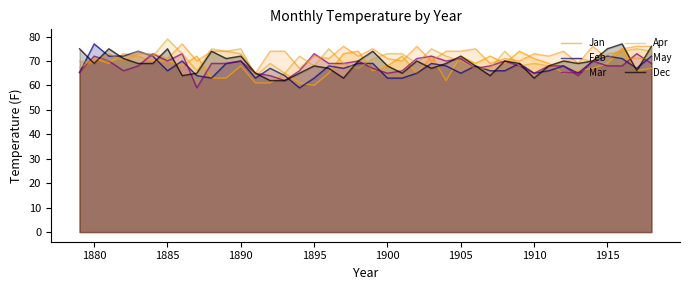

List the series in order of their peak value, lowest first.

Mar, Jan, Feb, May, Dec, Apr